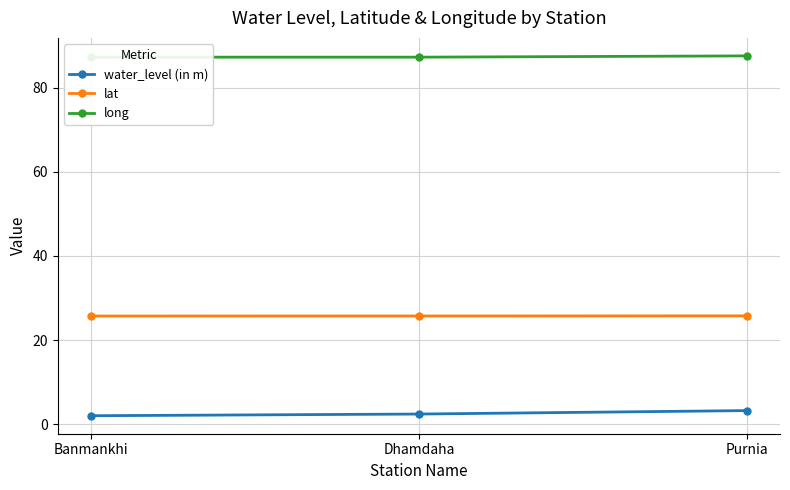

At Purnia, list the series in order from smallest to largest.

water_level (in m), lat, long